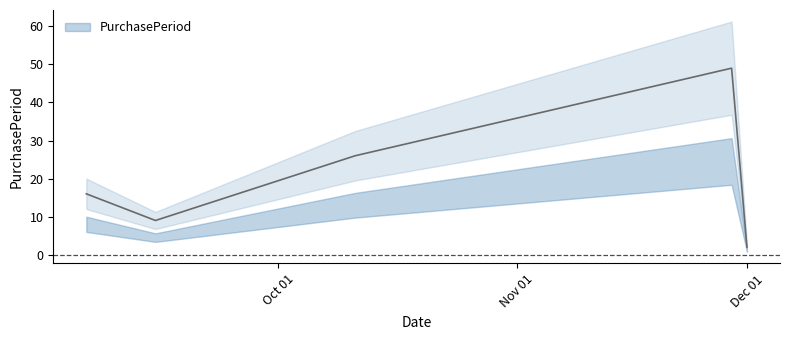

True or false: the data has more than 0 interior local peaks.

True